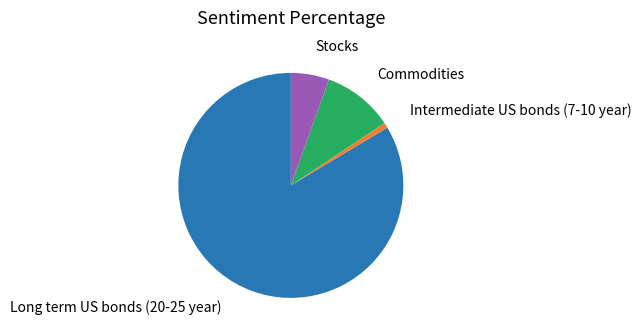

Is there a majority slice in this chart?

Yes